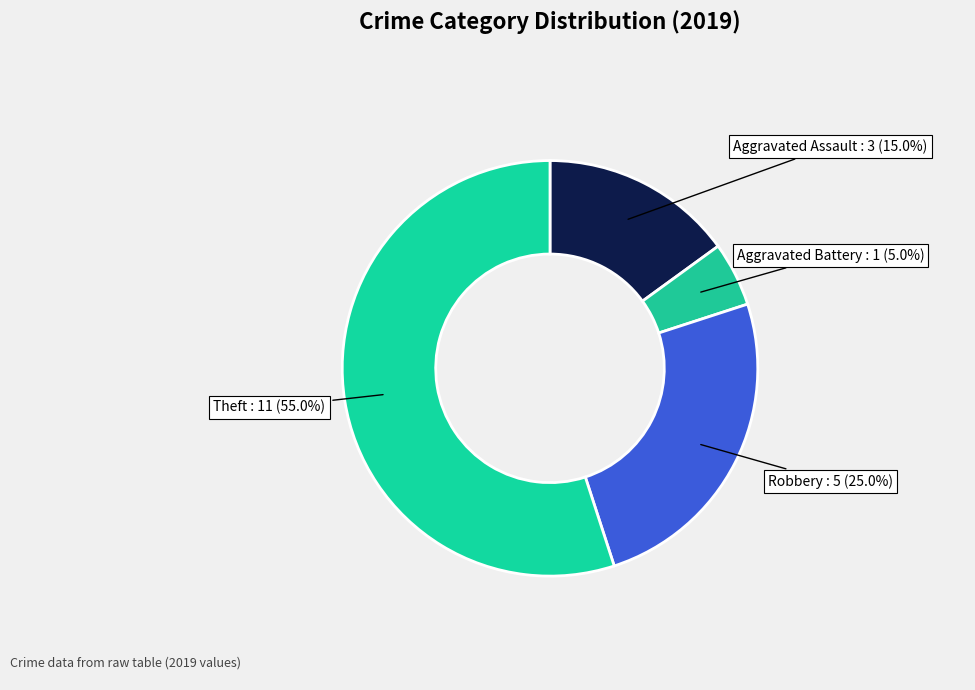

How many segments does this pie chart have?

4